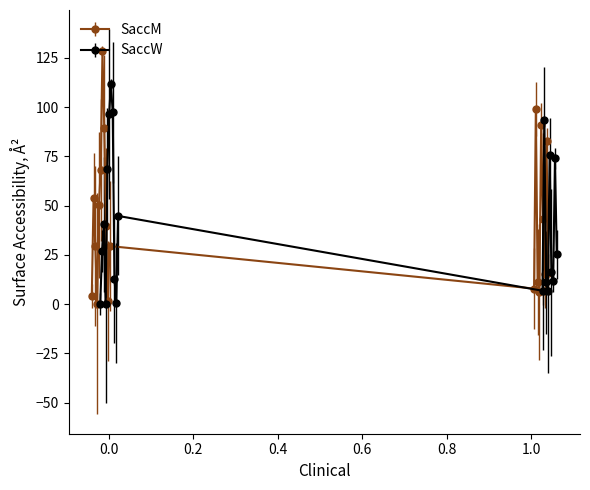

How many times do SaccW and Clinical cross each other?

4